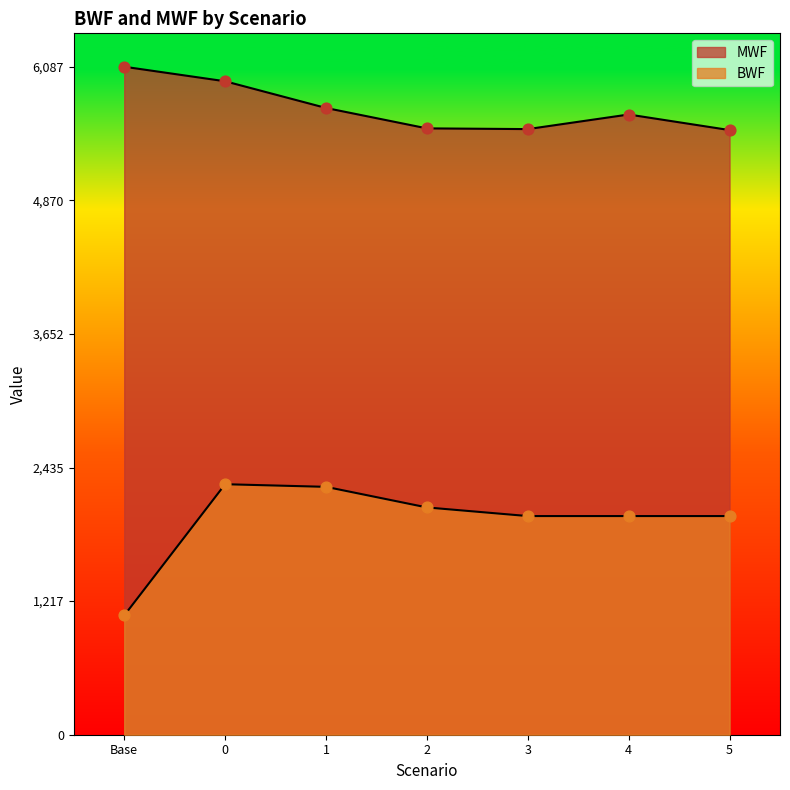

At how many categories does at least one series exceed 5159?

7